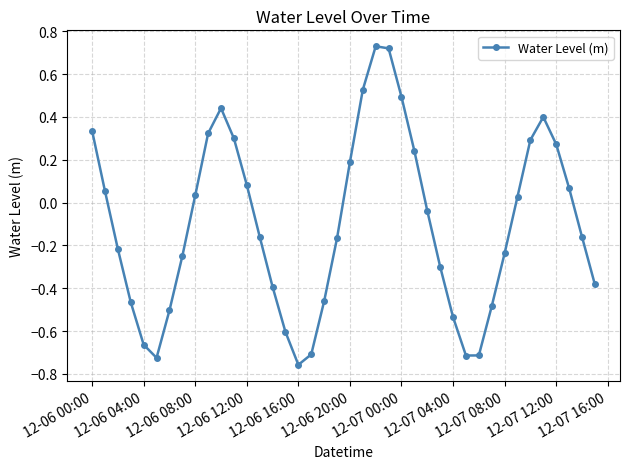

What is the sum of all values?

-4.1